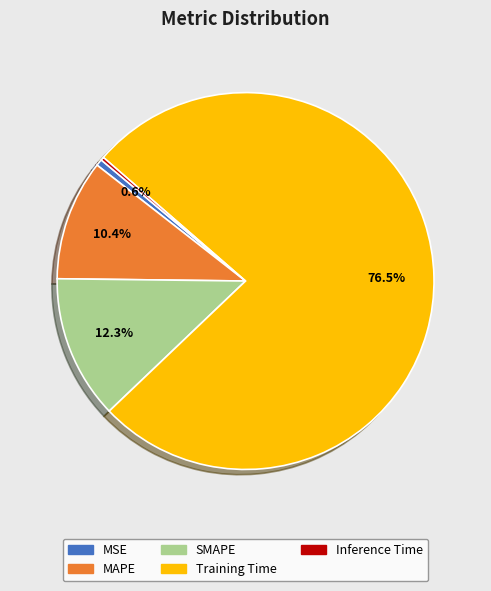

What is the largest slice in the pie chart?

Training Time